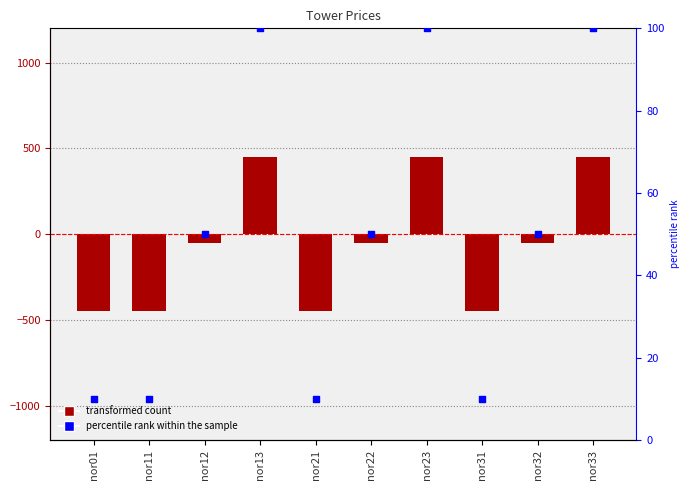

At how many categories does at least one series exceed 63?

3